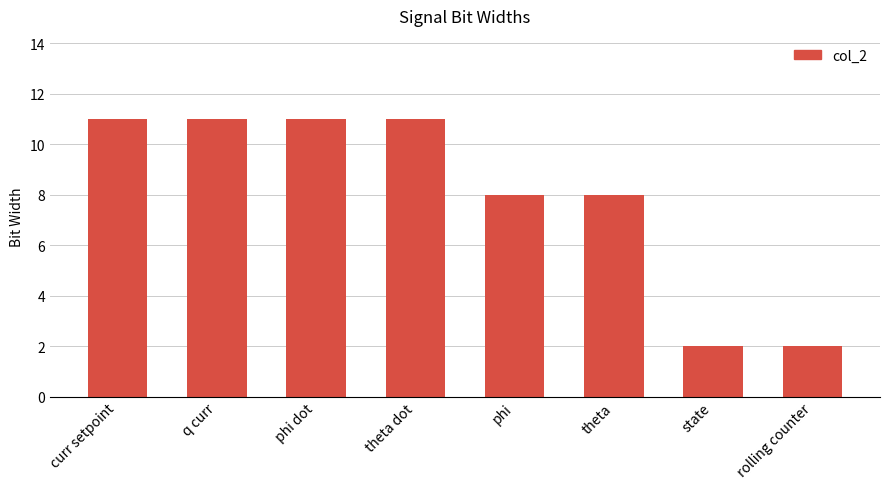

Reading left to right, list all the values displayed in this chart.

curr setpoint=11	q curr=11	phi dot=11	theta dot=11	phi=8	theta=8	state=2	rolling counter=2